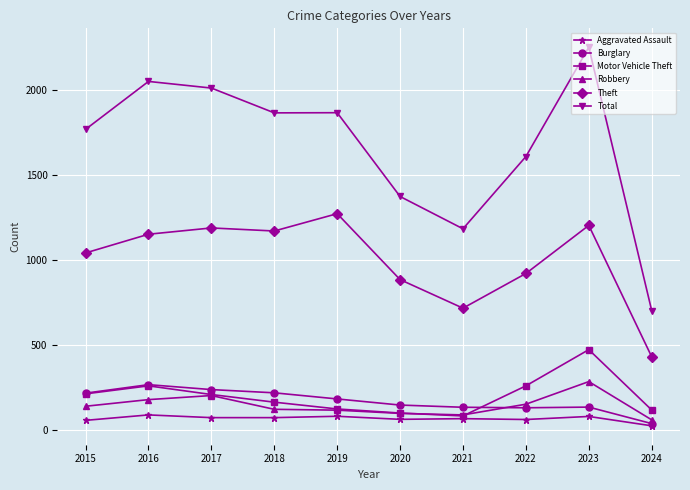

Which series has the widest spread of values?

Total